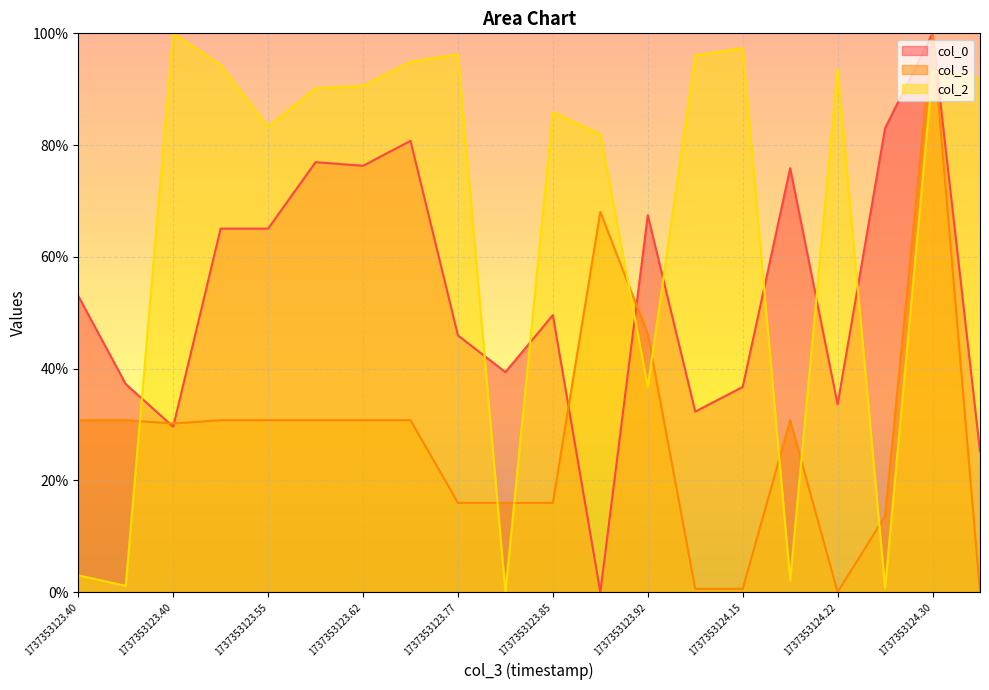

What is the spread (max minus min) of values at 1737353124.073?

95.5